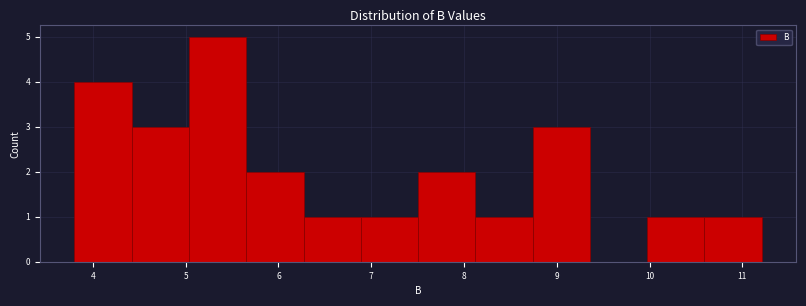

What is the height of the bar covering 8.1 to 8.7 on the x-axis? Neither the bar edges nor the heights are printed on the chart, so give them approximately, as read against the axes.

1